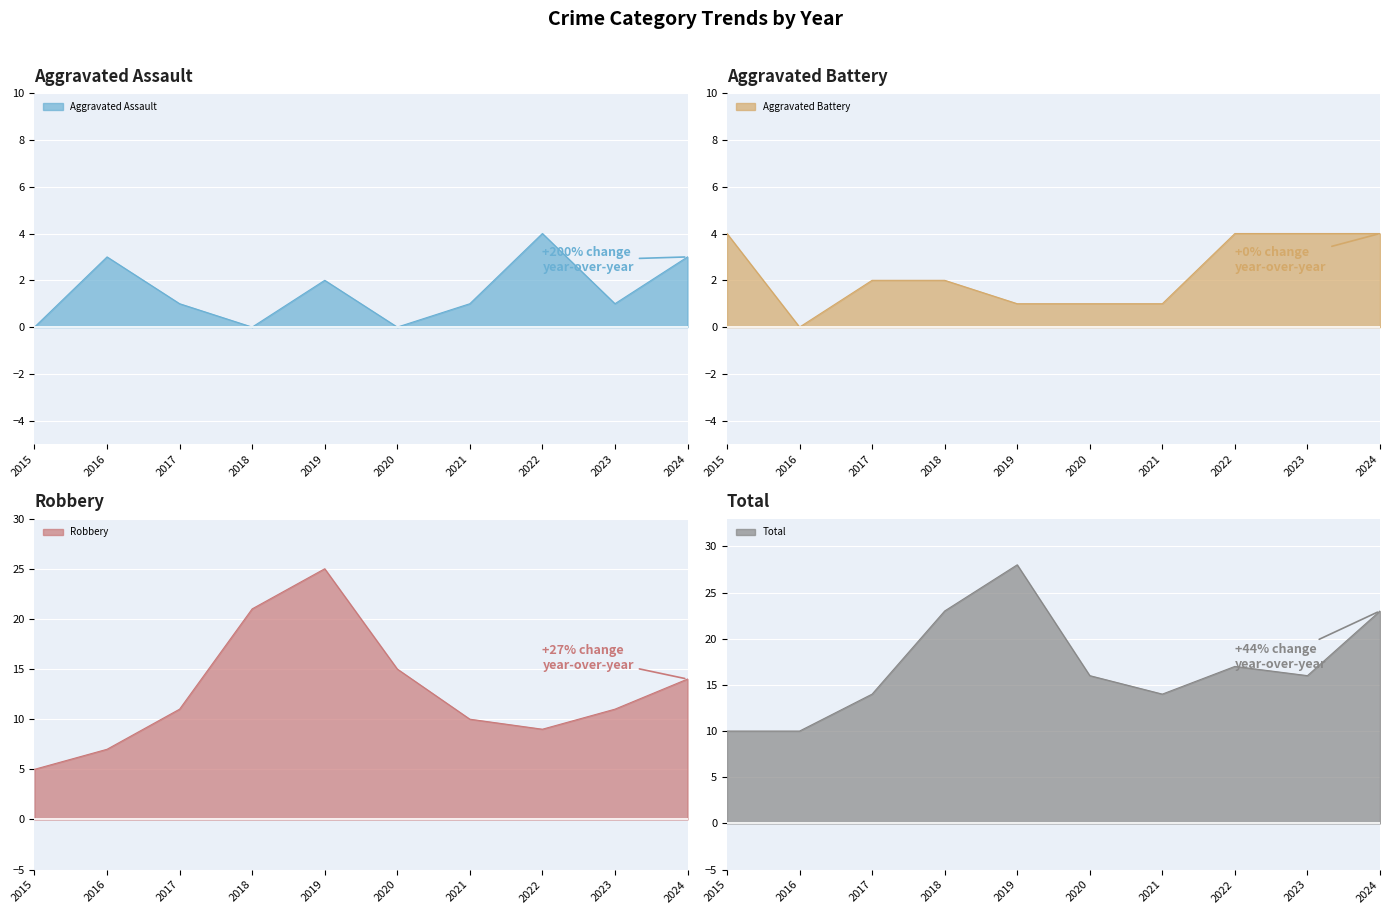

True or false: Robbery line and Aggravated Battery line cross at least once.

False